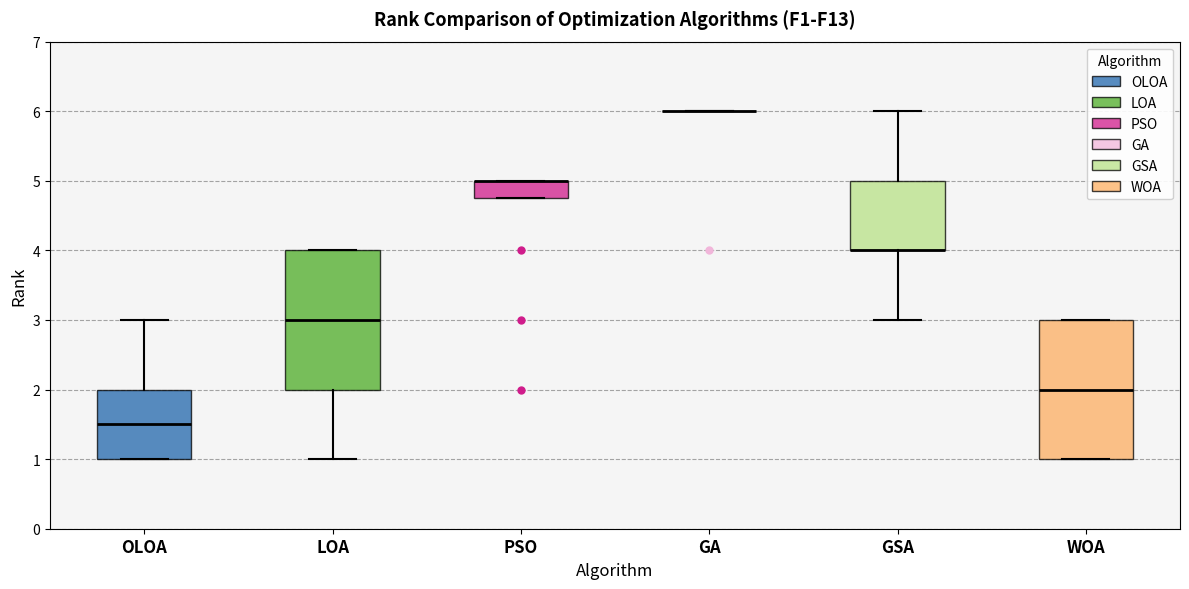

Where does the upper whisker of the box for OLOA end on the y-axis? The values are not printed on the chart, so give them approximately, as read against the axis.

3.0